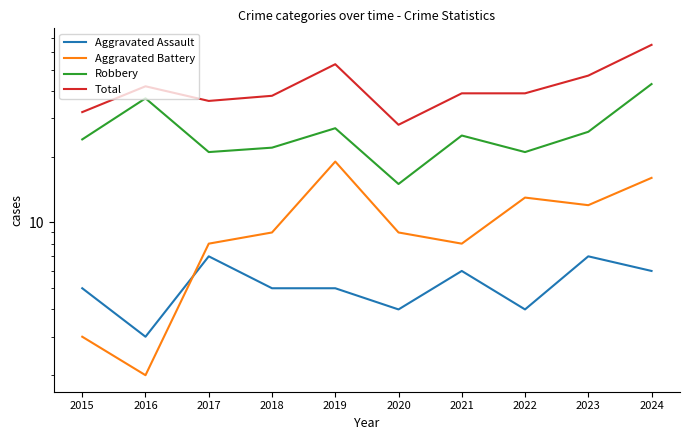

Reading left to right, list all the values displayed in this chart.

Aggravated Assault: 2015=5	2016=3	2017=7	2018=5	2019=5	2020=4	2021=6	2022=4	2023=7	2024=6
Aggravated Battery: 2015=3	2016=2	2017=8	2018=9	2019=19	2020=9	2021=8	2022=13	2023=12	2024=16
Robbery: 2015=24	2016=37	2017=21	2018=22	2019=27	2020=15	2021=25	2022=21	2023=26	2024=43
Total: 2015=32	2016=42	2017=36	2018=38	2019=53	2020=28	2021=39	2022=39	2023=47	2024=65